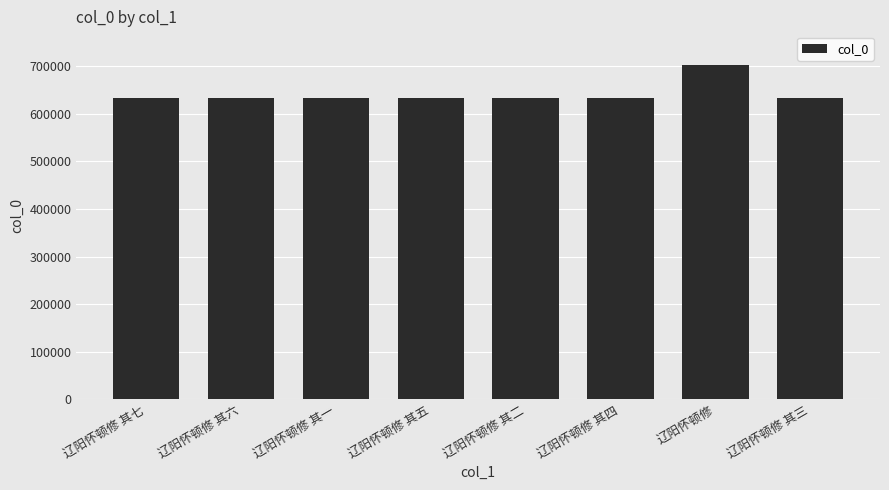

Are the bars grouped side by side (vs. stacked)?

No